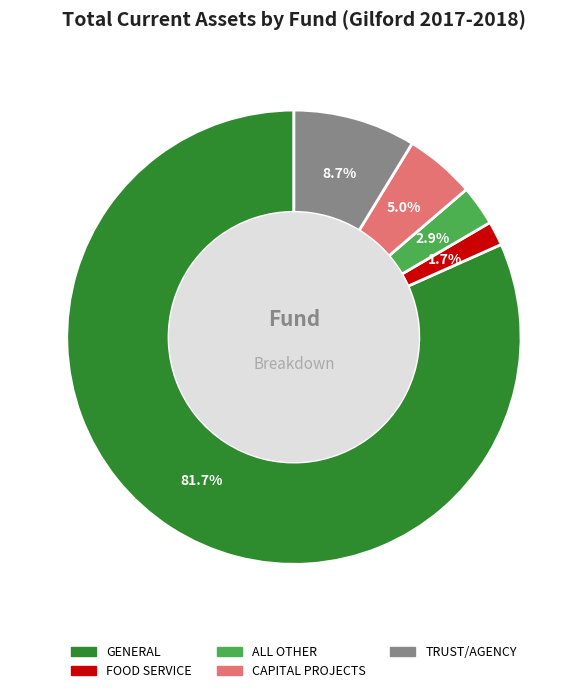

Which slice represents more than half of the pie?

GENERAL